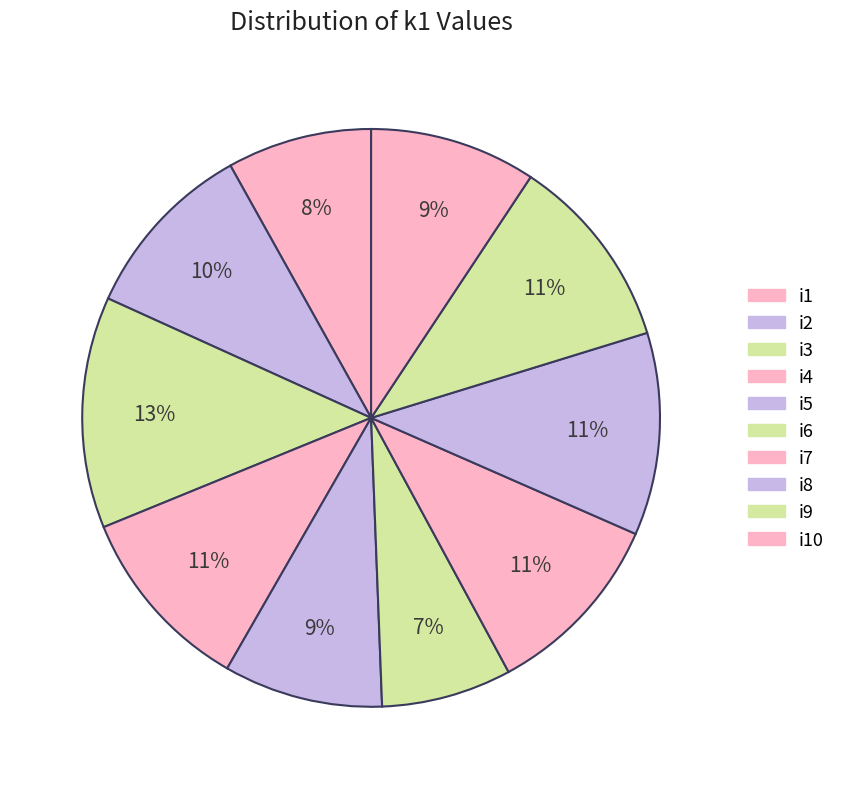

How many slices are in this pie chart?

10